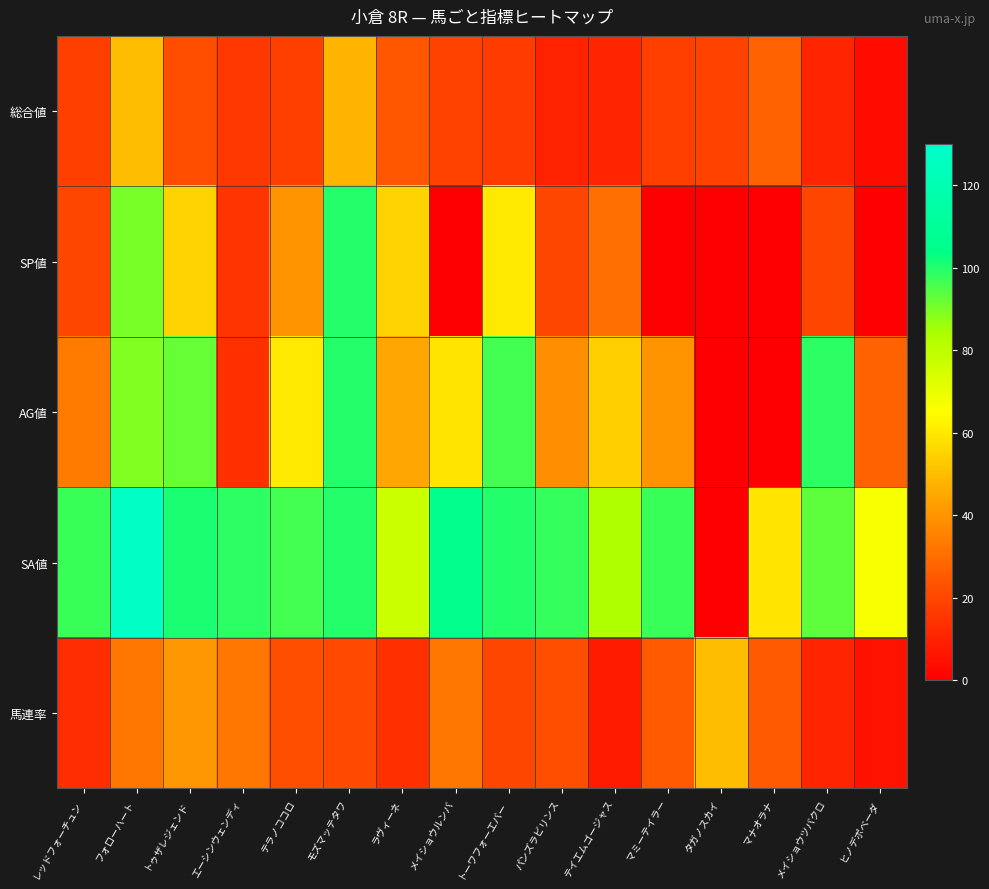

At how many categories does at least one series exceed 16?

16